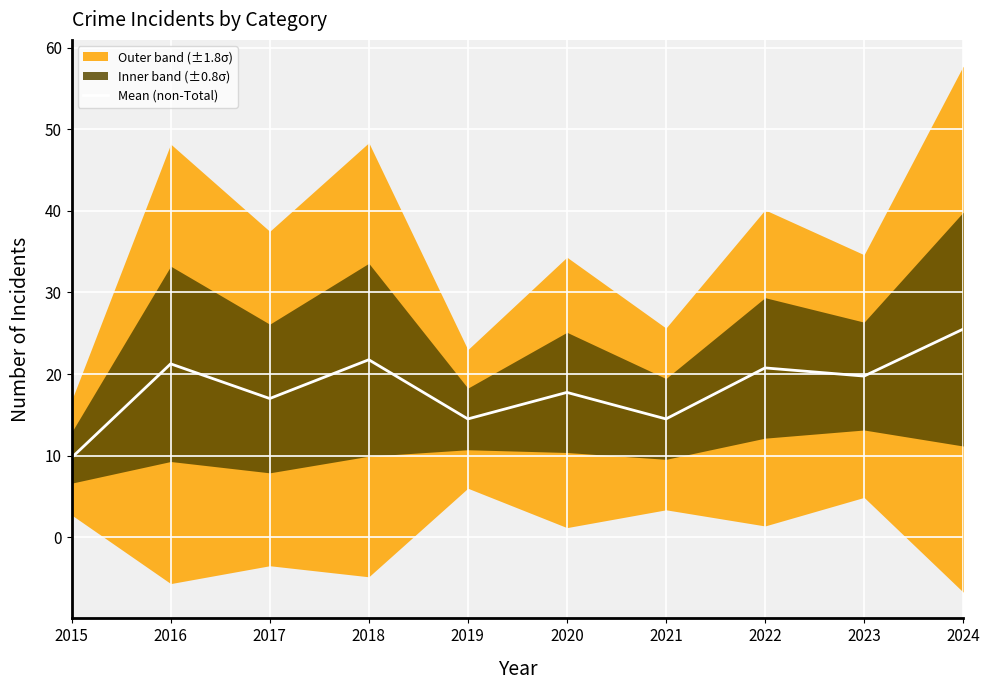

List the labels in order of value, smallest first.

2015, 2019, 2021, 2017, 2020, 2023, 2022, 2016, 2018, 2024